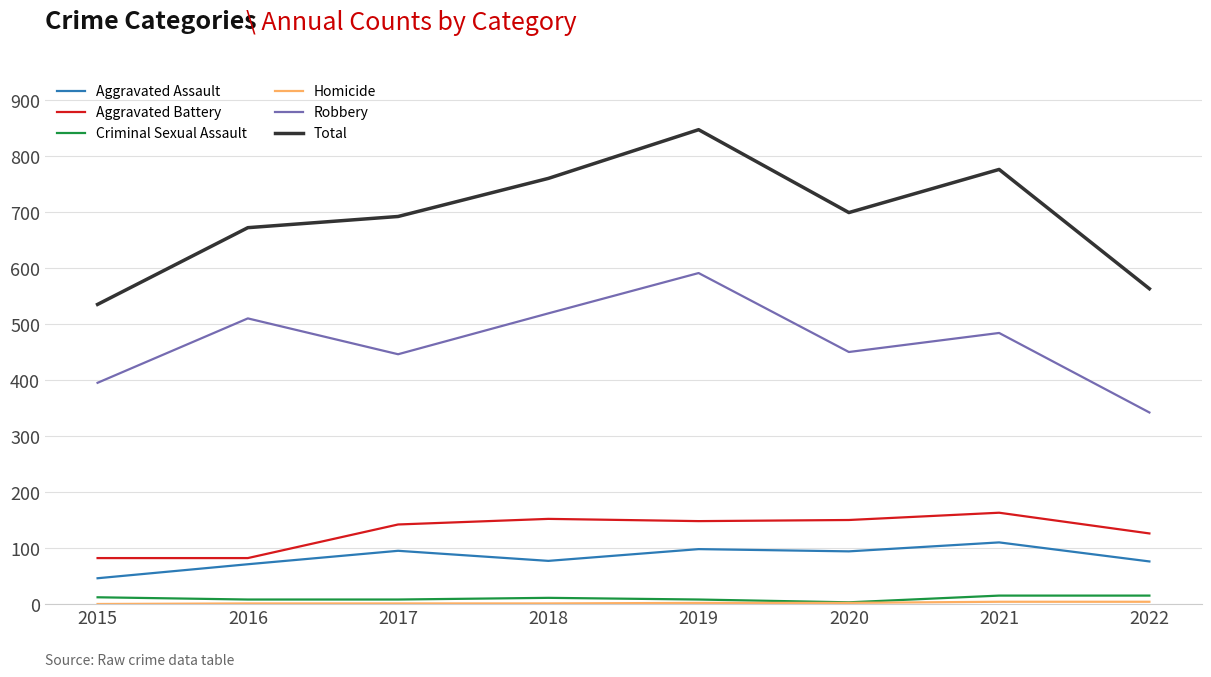

Between 2015 and 2021, which series saw the biggest shift?

Total